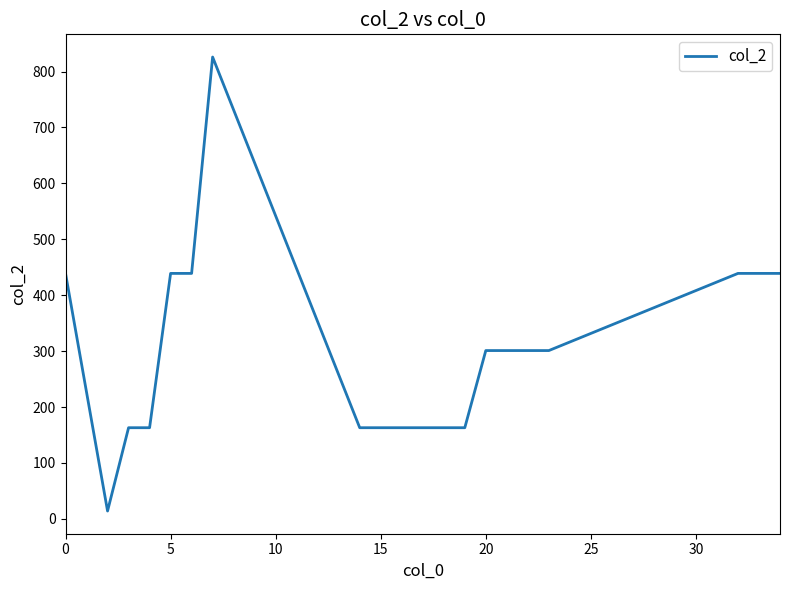

What is the difference between the maximum and minimum values?

812